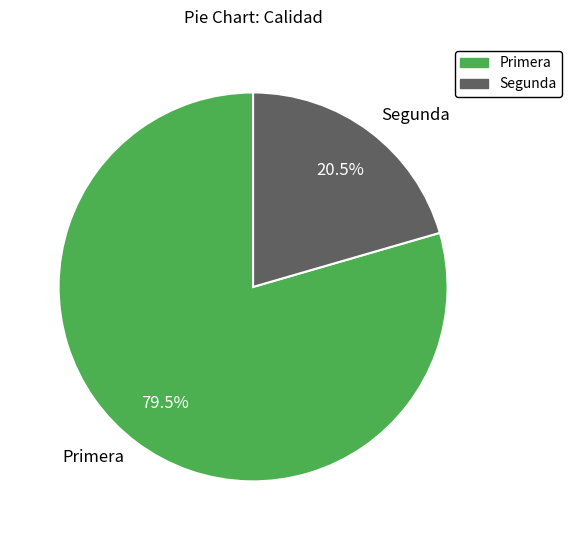

Which slice is the largest?

Primera